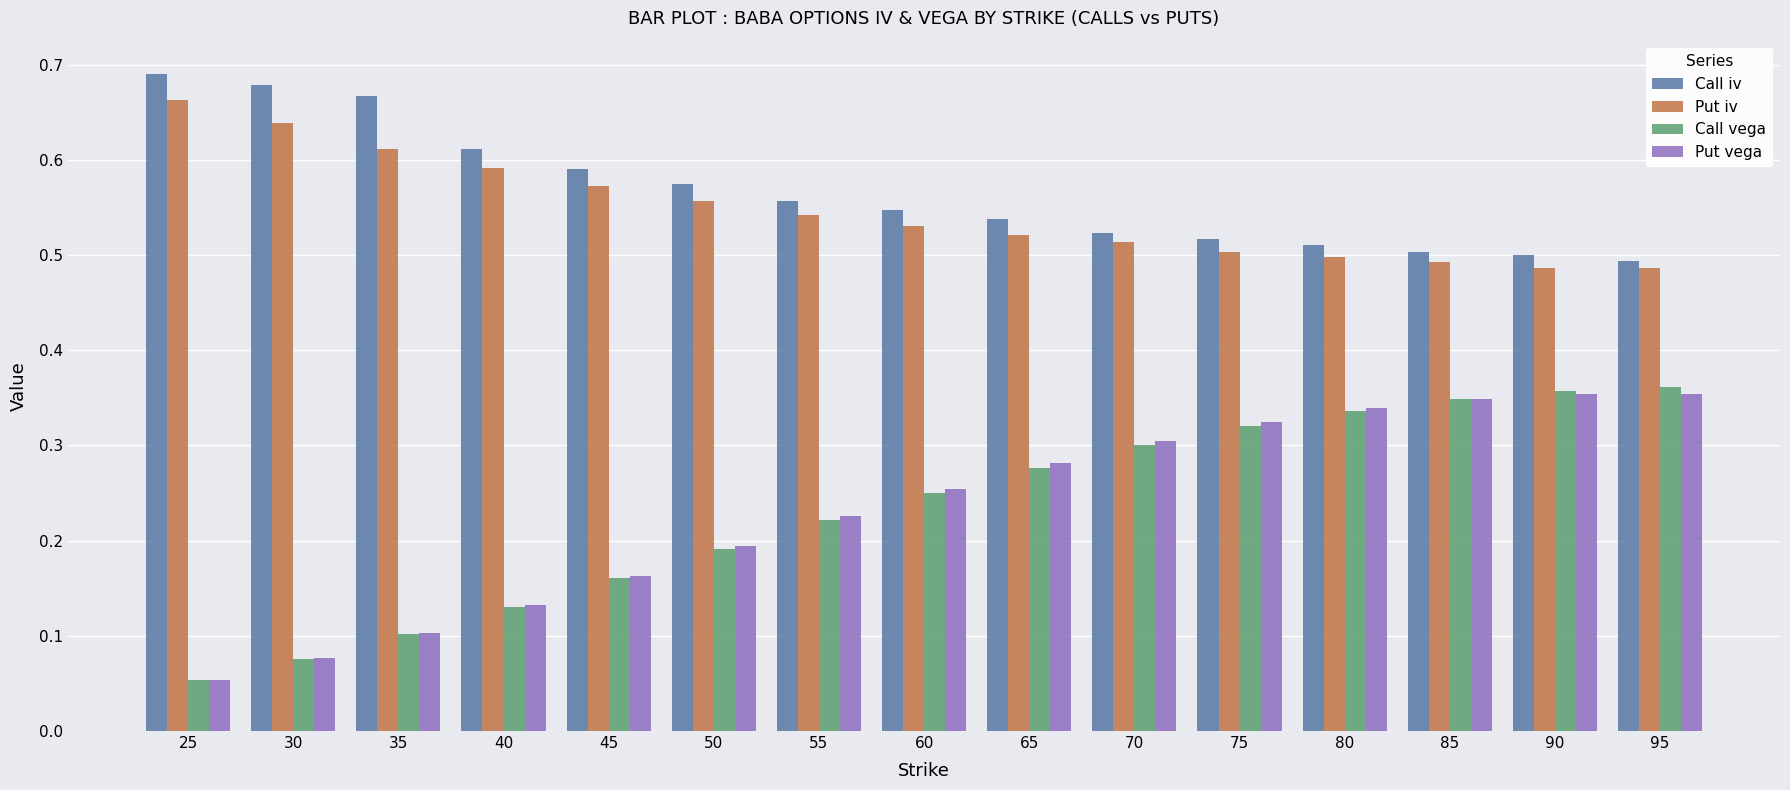

What is the sum of the Call iv values at 35 and 30?

1.3